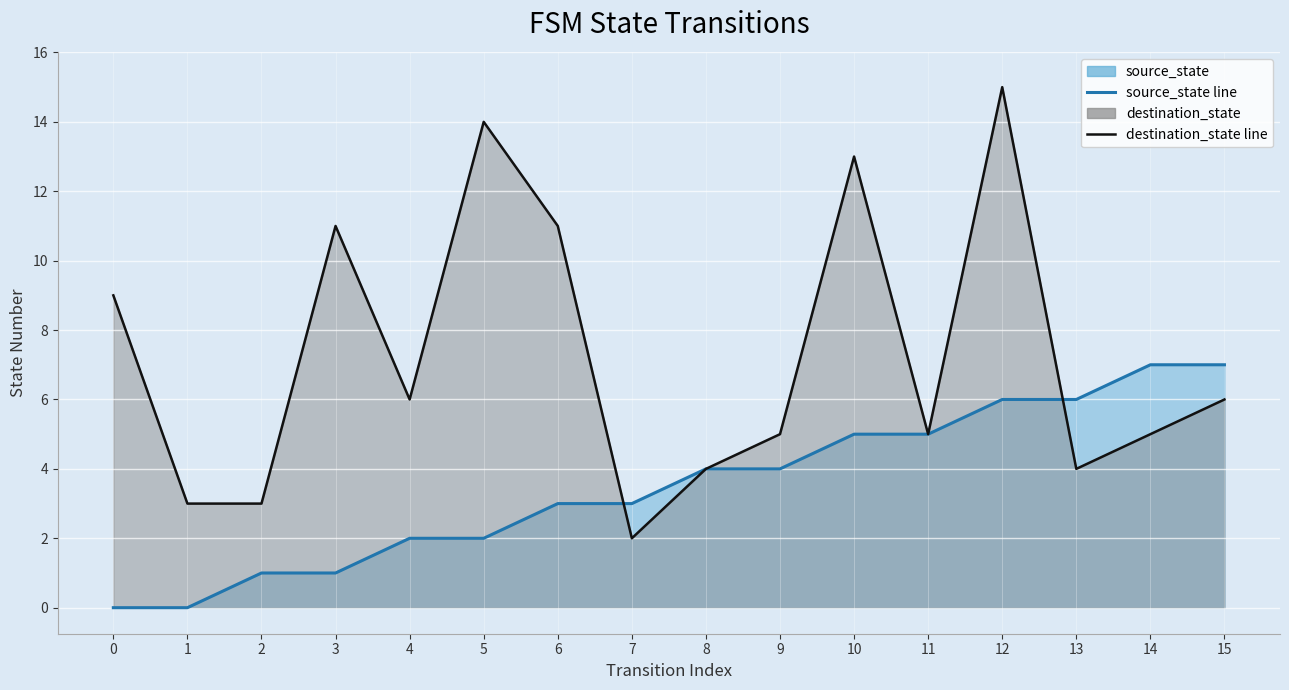

Reading right to left, list all the values displayed in this chart.

source_state line: 7	7	6	6	5	5	4	4	3	3	2	2	1	1	0	0
destination_state line: 6	5	4	15	5	13	5	4	2	11	14	6	11	3	3	9